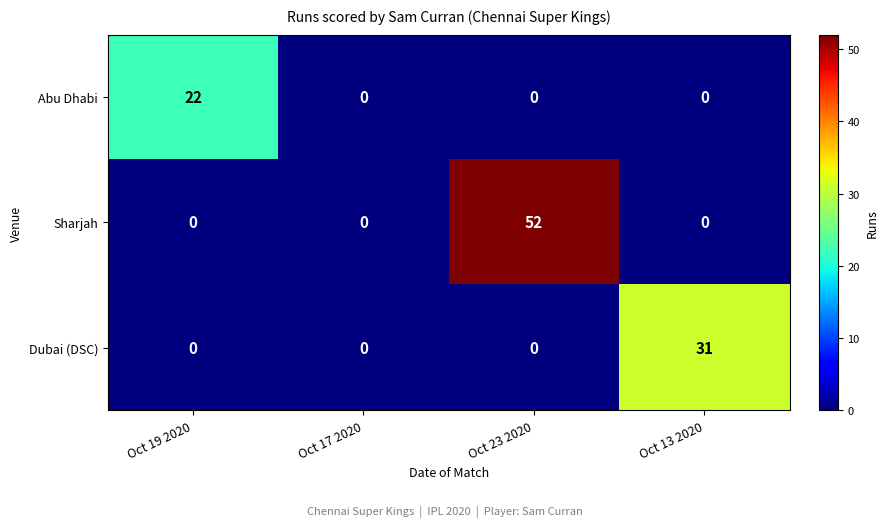

True or false: Sharjah has a value of 25 at Oct 17 2020.

False